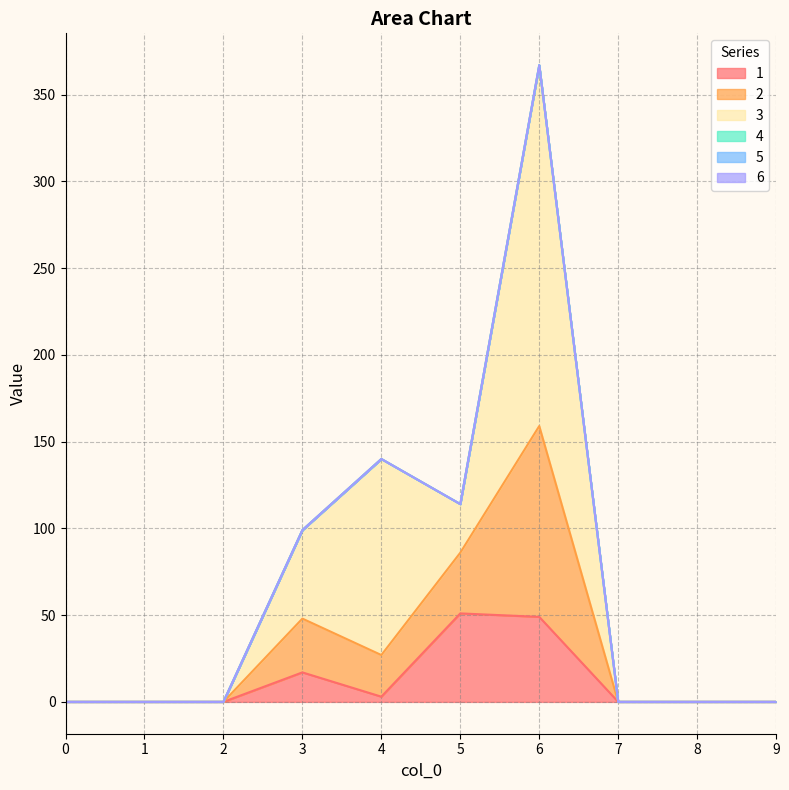

How many times do 3 and 1 cross each other?

2